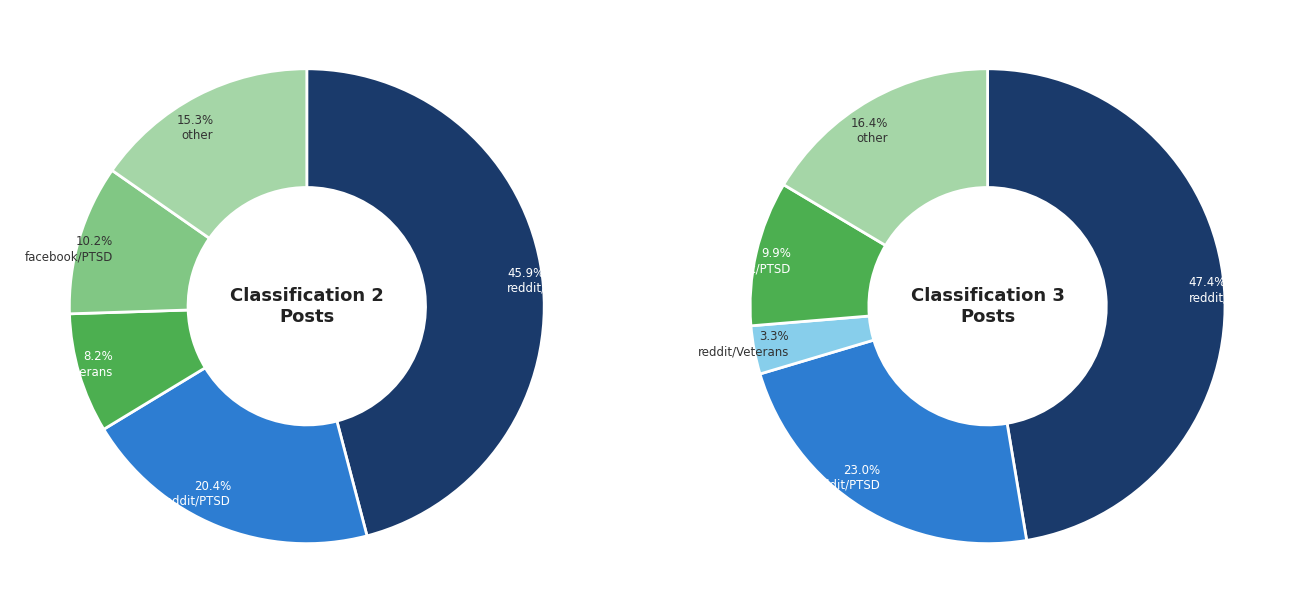

Which has a higher value, Classification 3 or Classification 2?

Classification 3